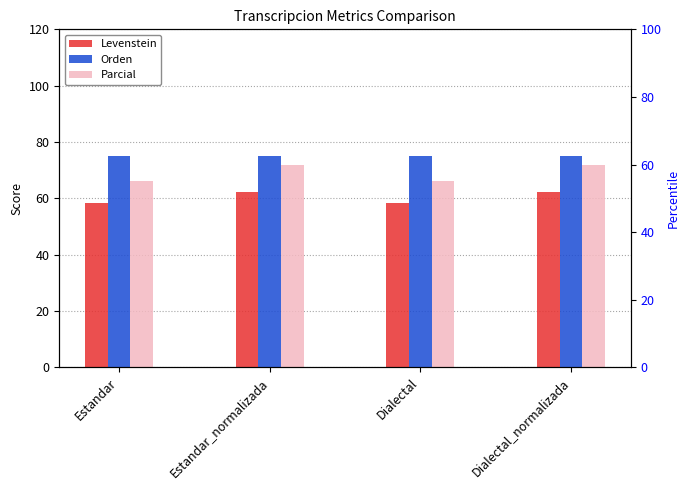

Reading right to left, extract all data points from this chart.

Levenstein: Dialectal_normalizada=62.2	Dialectal=58.4	Estandar_normalizada=62.2	Estandar=58.4
Orden: Dialectal_normalizada=75.1	Dialectal=75.0	Estandar_normalizada=75.1	Estandar=75.0
Parcial: Dialectal_normalizada=71.8	Dialectal=66.3	Estandar_normalizada=71.8	Estandar=66.3